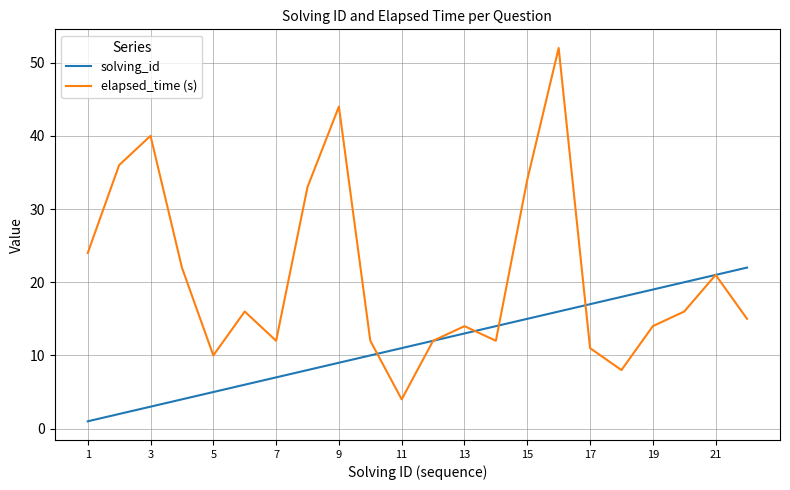

In elapsed_time (s), how many points are lower than both neighbors (excluding endpoints)?

5